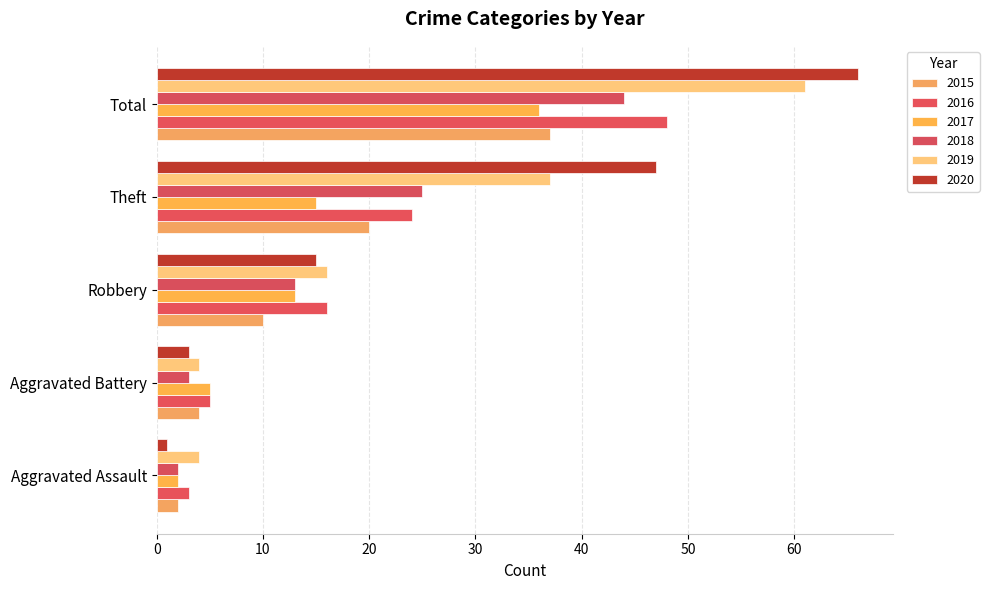

How many series are shown in this chart?

6